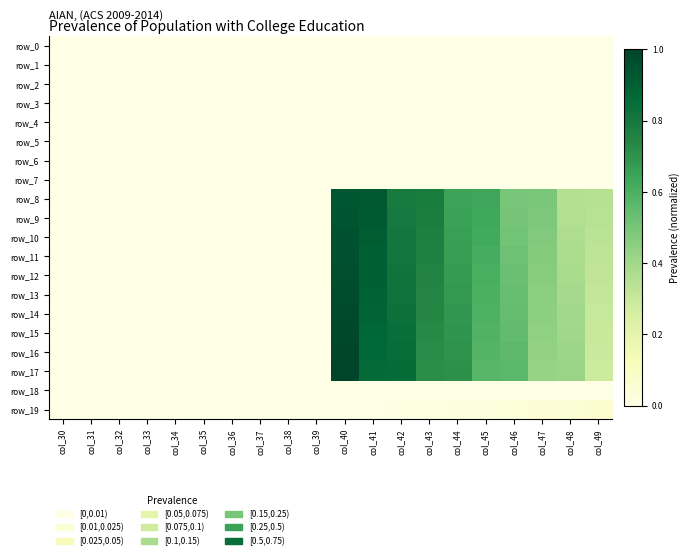

At how many categories does at least one series exceed 0?

10